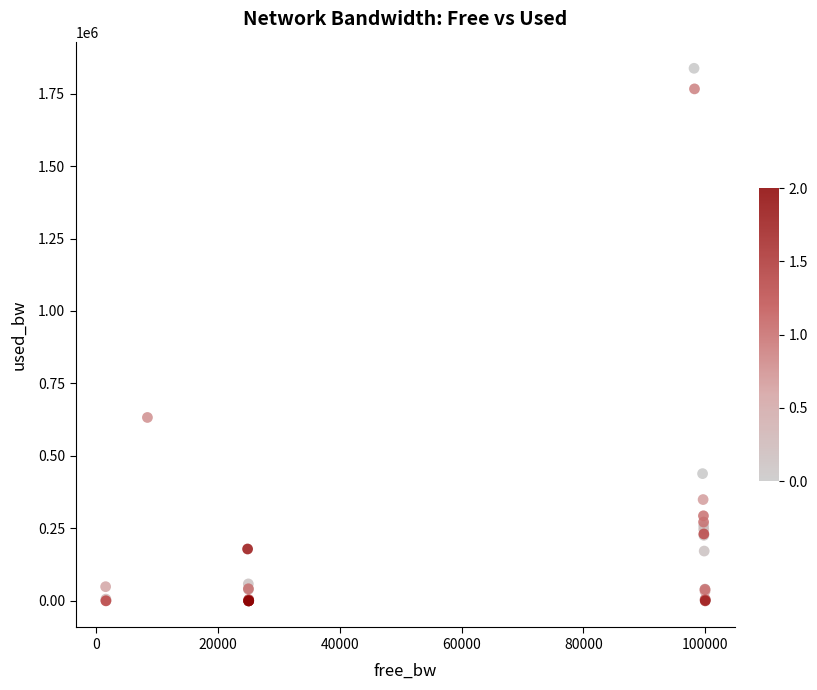

What Y value in the scatter plot is closest to 918651?

632737.8